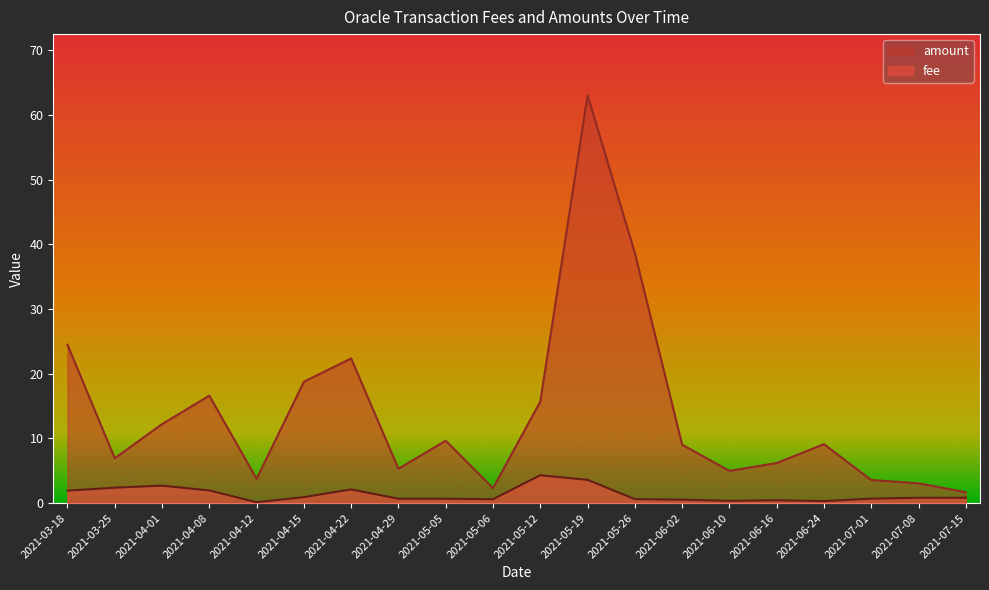

True or false: amount has a value of 12.2 at 2021-04-01.

True